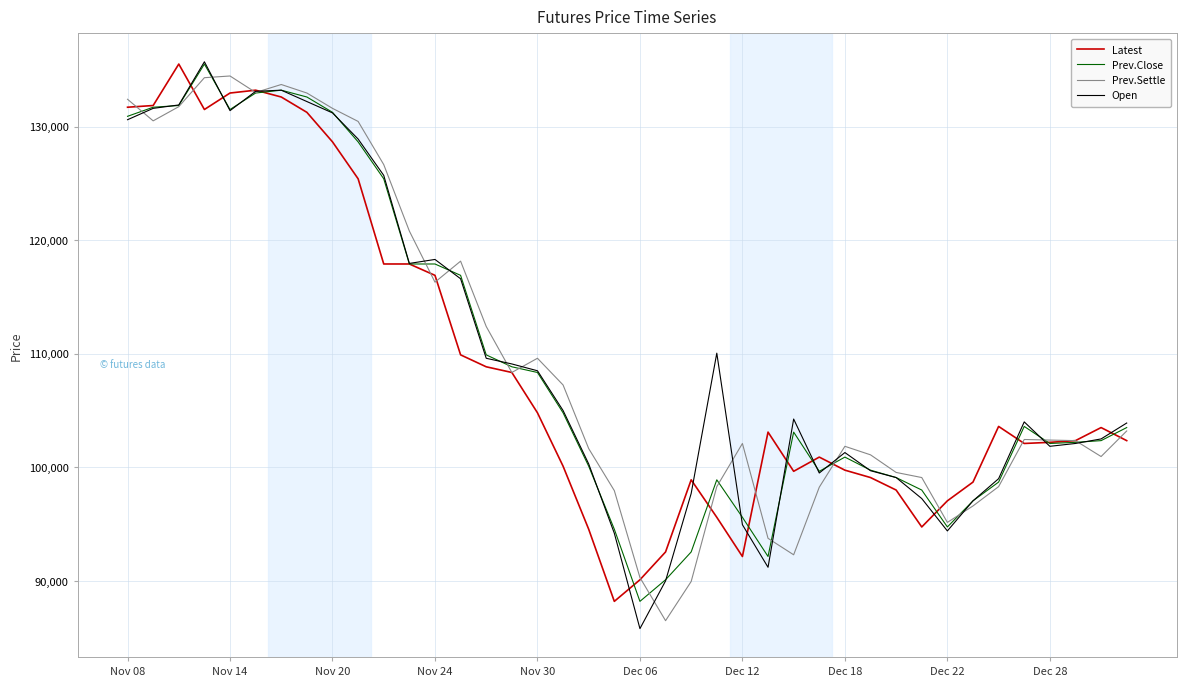

What is the highest value of the Open series?

135700